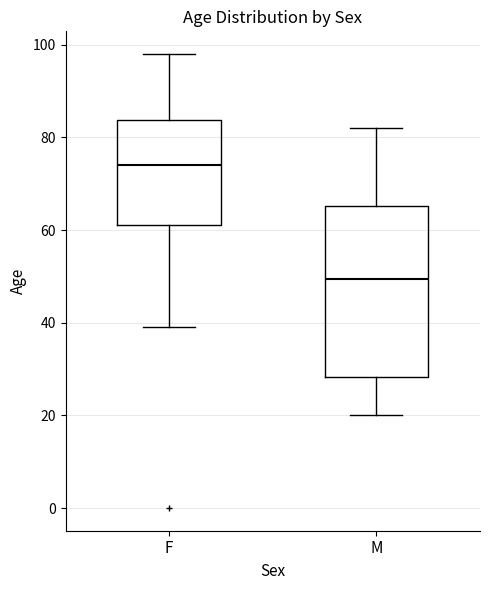

Reading left to right, transcribe this box plot: for each box, give where its median line is, the range the box spans, and where its two whiskers end, as read against the y-axis. The values are not printed on the chart, so give them approximately, as read against the axis.

F: median 74, box 62 to 84, whiskers 40 to 98
M: median 50, box 28 to 66, whiskers 20 to 82